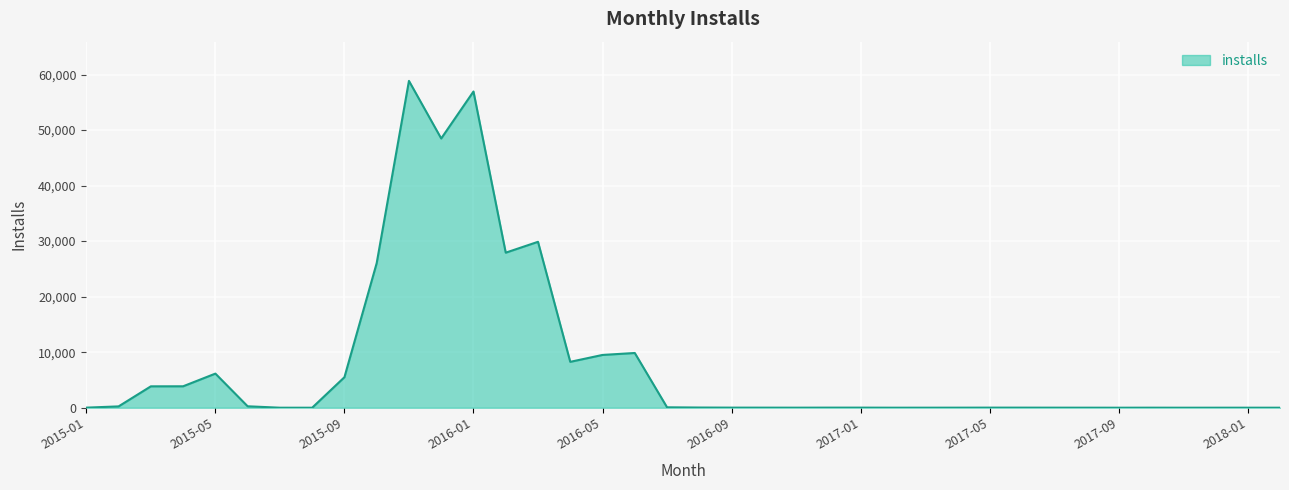

What is the greatest value displayed?

58855